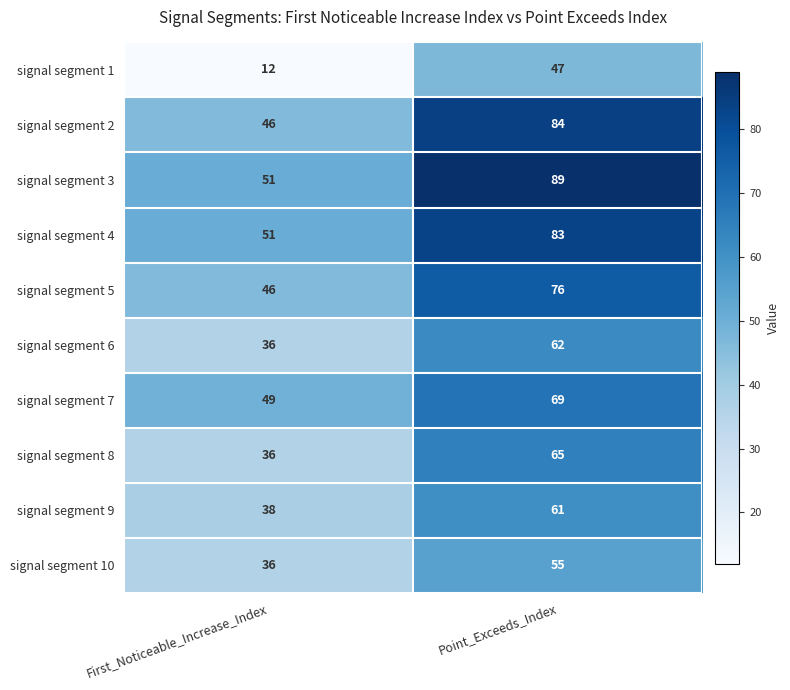

How many data points does each series have?

2